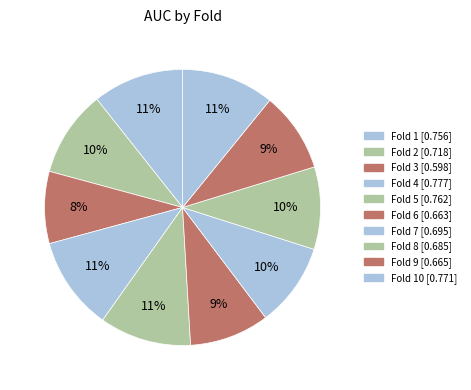

Which category has the biggest portion of the pie?

Fold 4